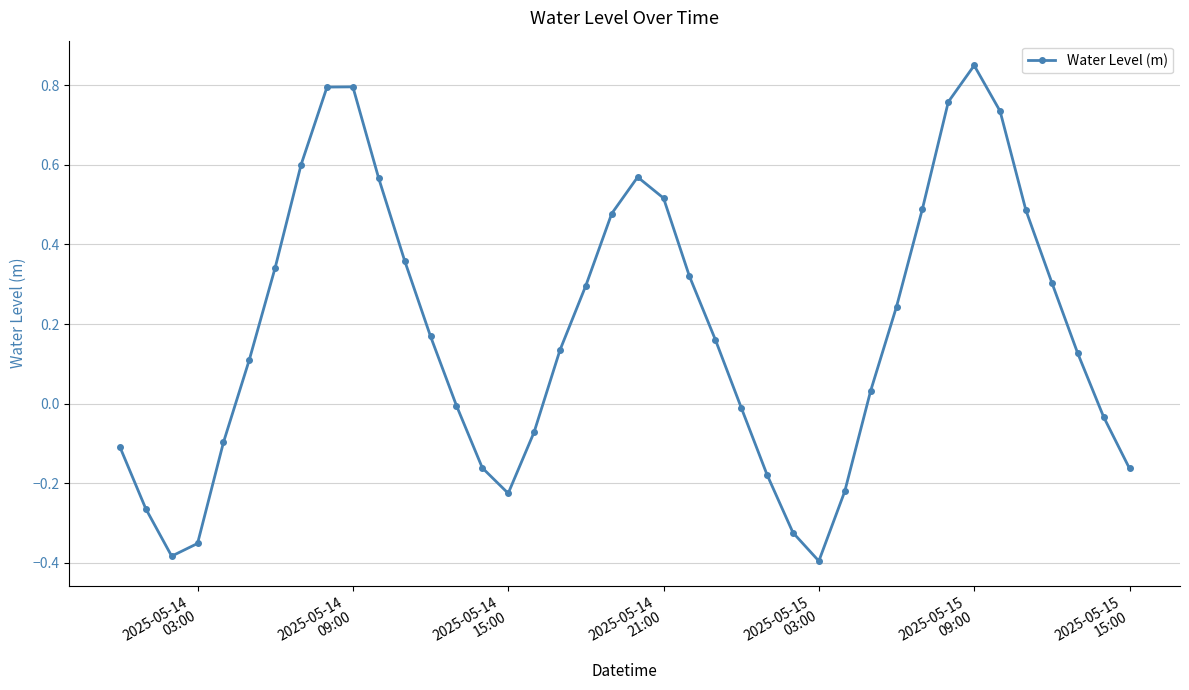

How many interior local valleys (lower than both neighbors) does the data have?

3